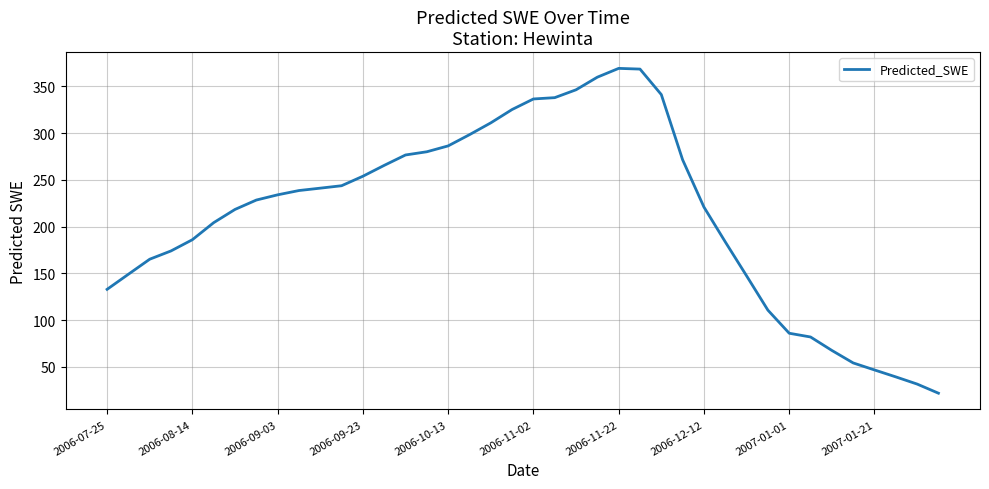

What is the difference between the maximum and minimum values?

347.4